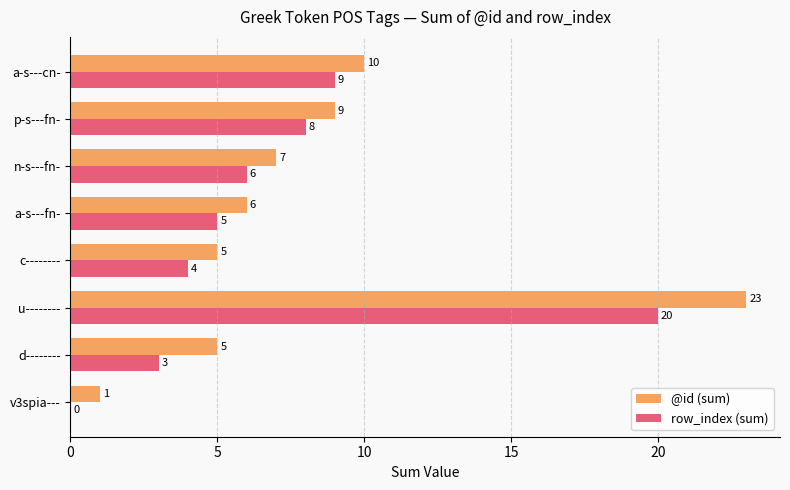

What is the sum of the @id (sum) values at v3spia--- and a-s---cn-?

11